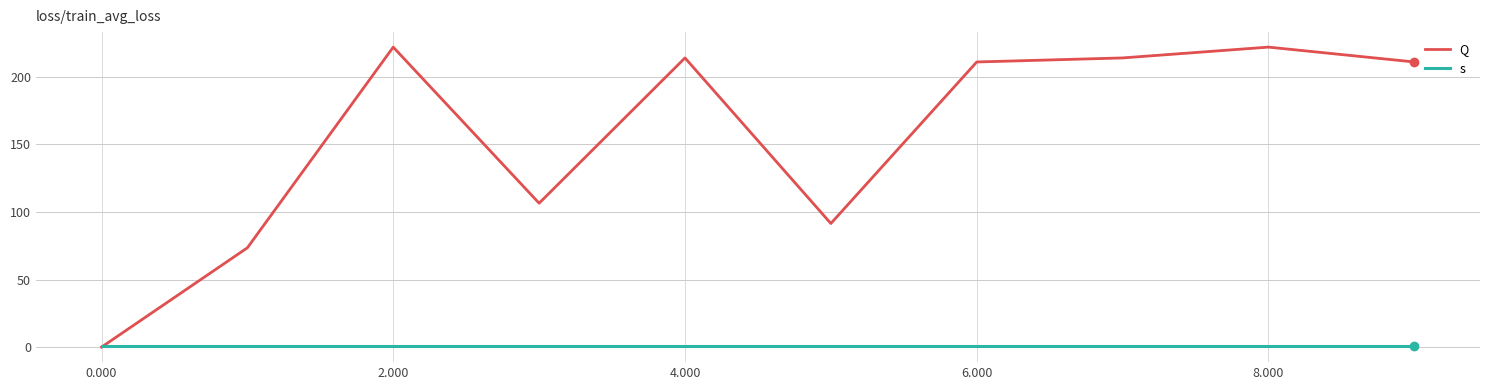

What are all the series names shown in the legend?

Q, s